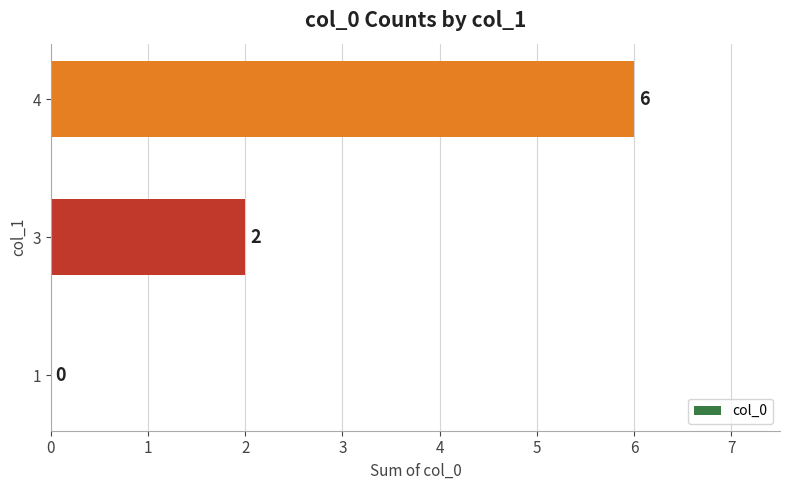

The value at 1 is -3. True or false?

False